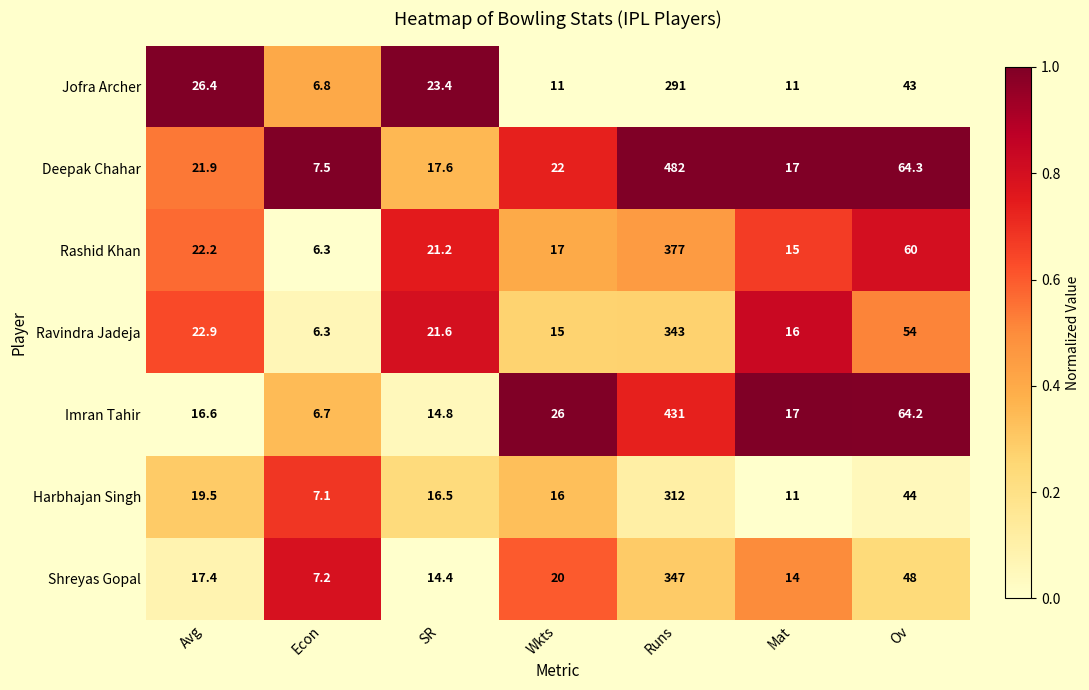

What is the difference between the highest and lowest values at Ov?

21.3